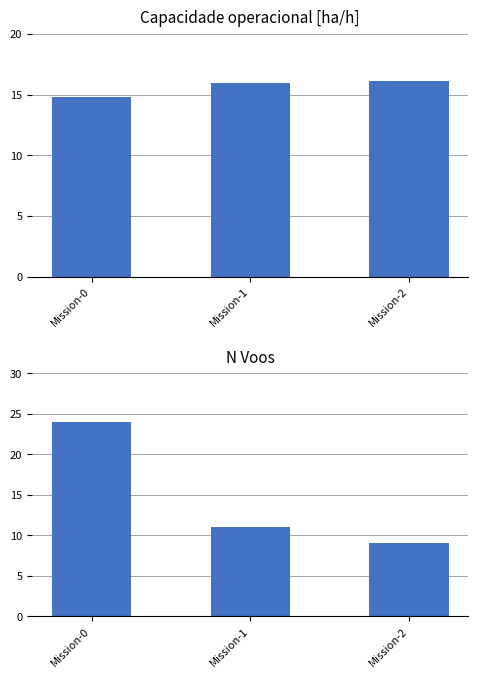

What are all the series names shown in the legend?

Capacidade operacional [ha/h], N Voos